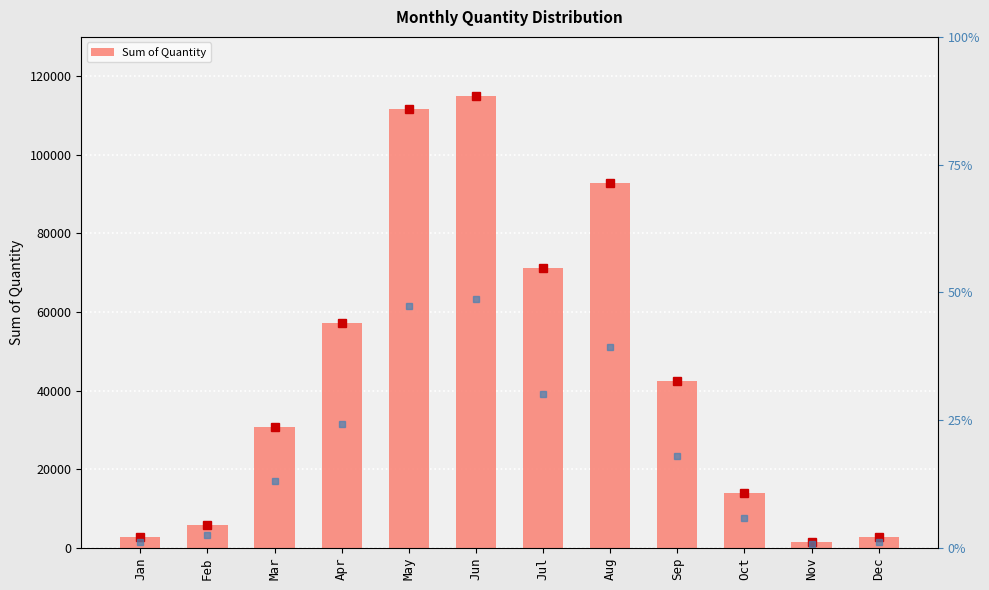

The chart shows a value of 1573 at Nov. True or false?

True